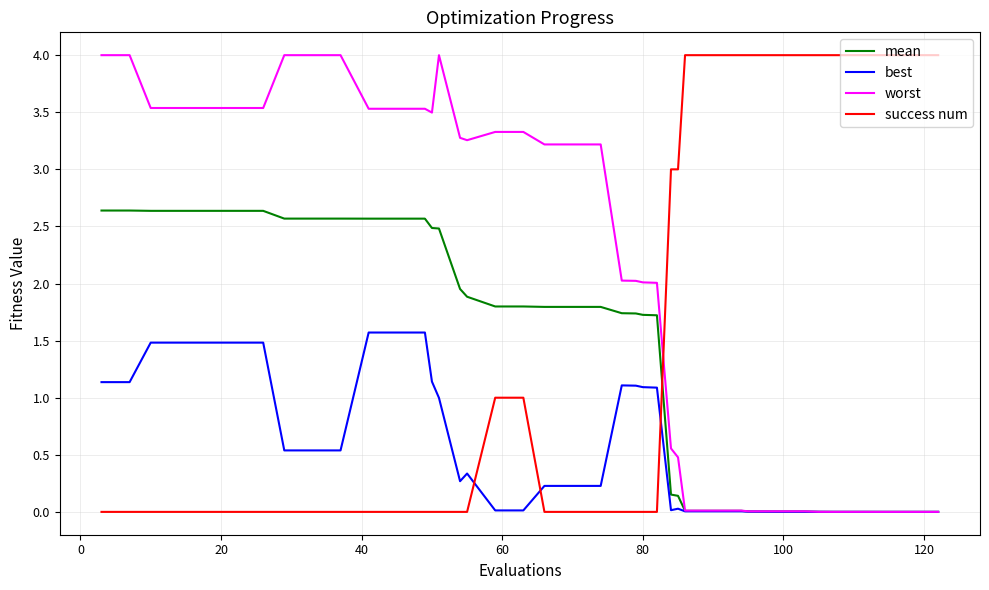

What is the difference between the second highest and second lowest values in the worst series?

4.0